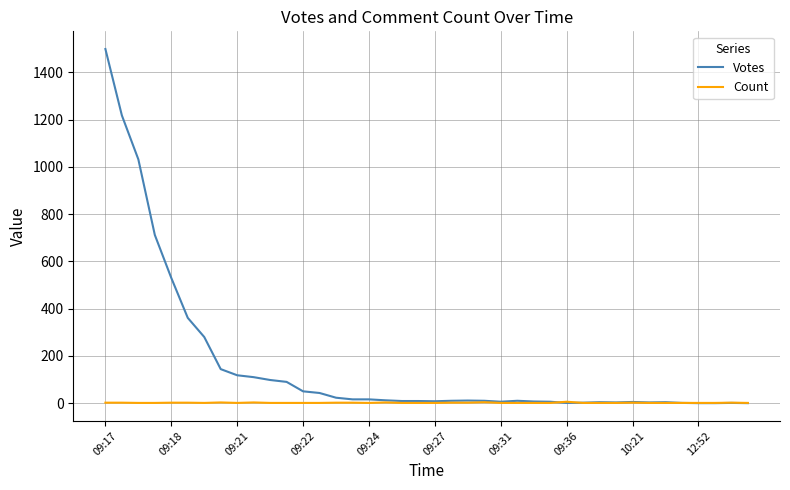

List the series in order of their peak value, lowest first.

Count, Votes